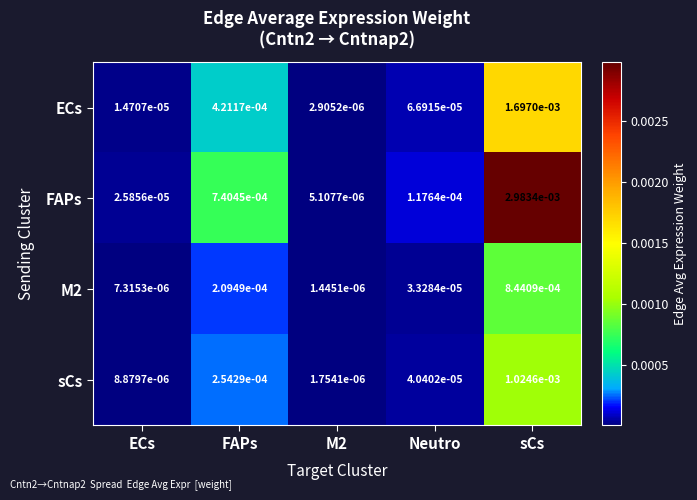

At which category is the sum across all series the highest?

sCs